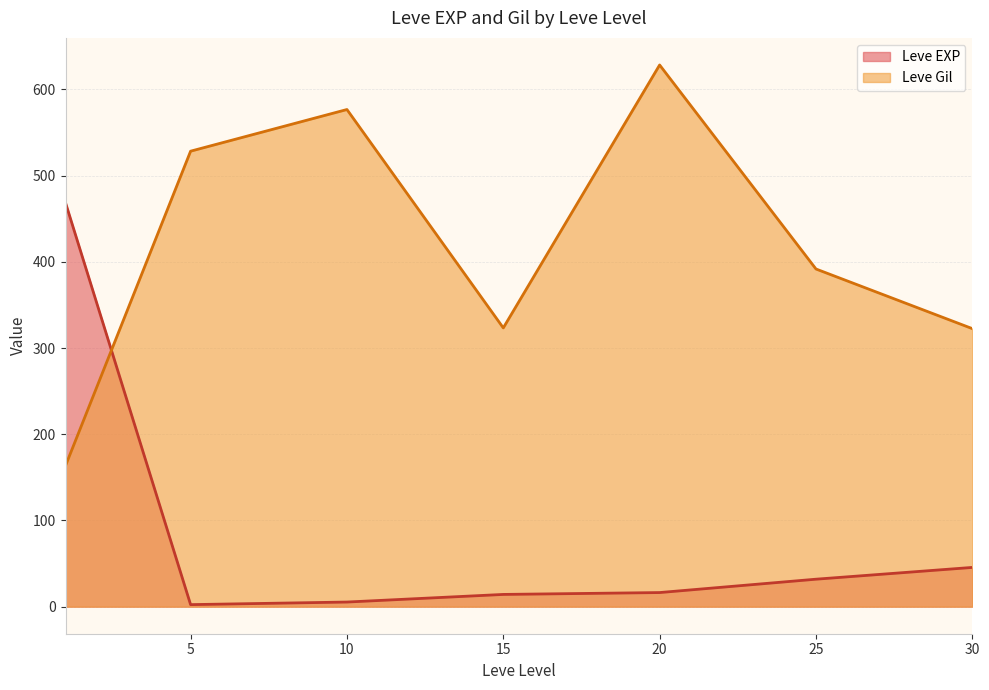

Between 15 and 25, which is larger?

25